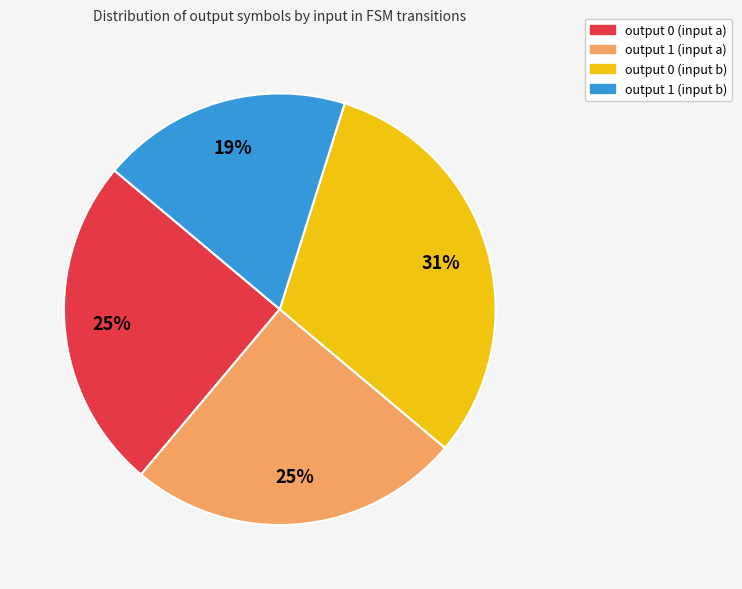

True or false: output 1 (input a) accounts for 16% of the total.

False